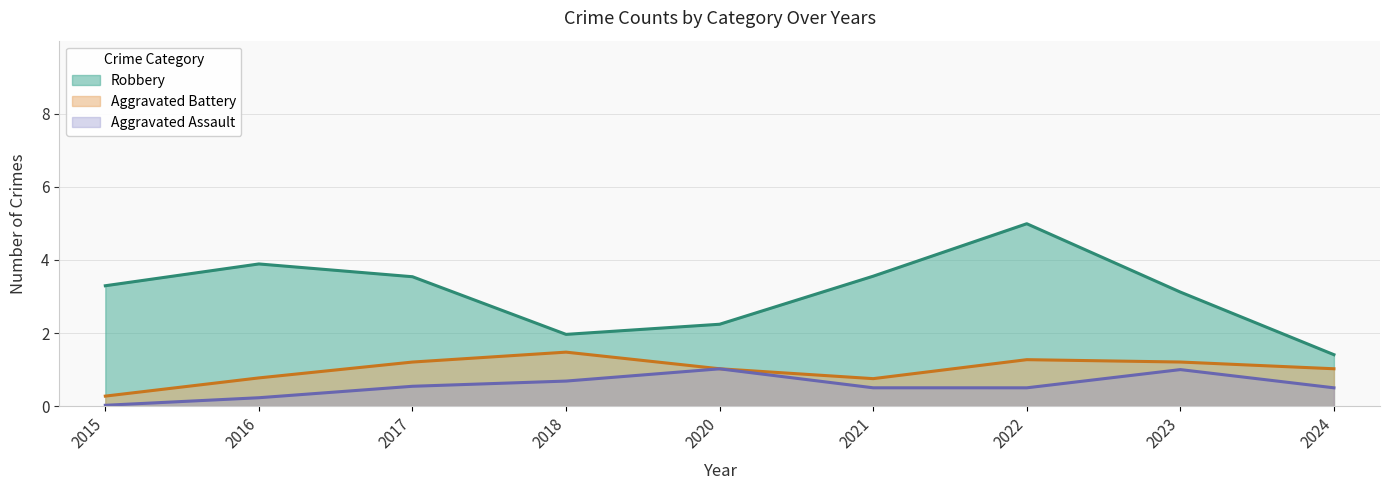

What is the maximum value for Aggravated Battery?

1.5